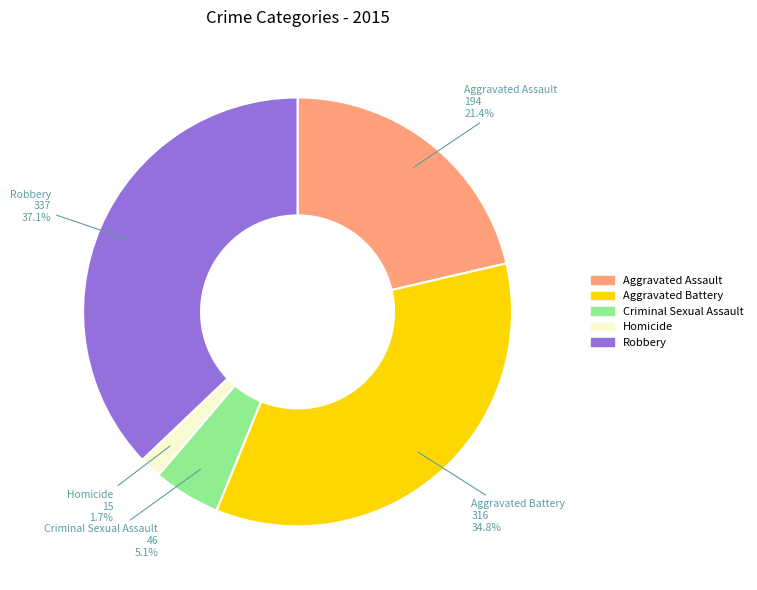

Is there a majority slice in this chart?

No